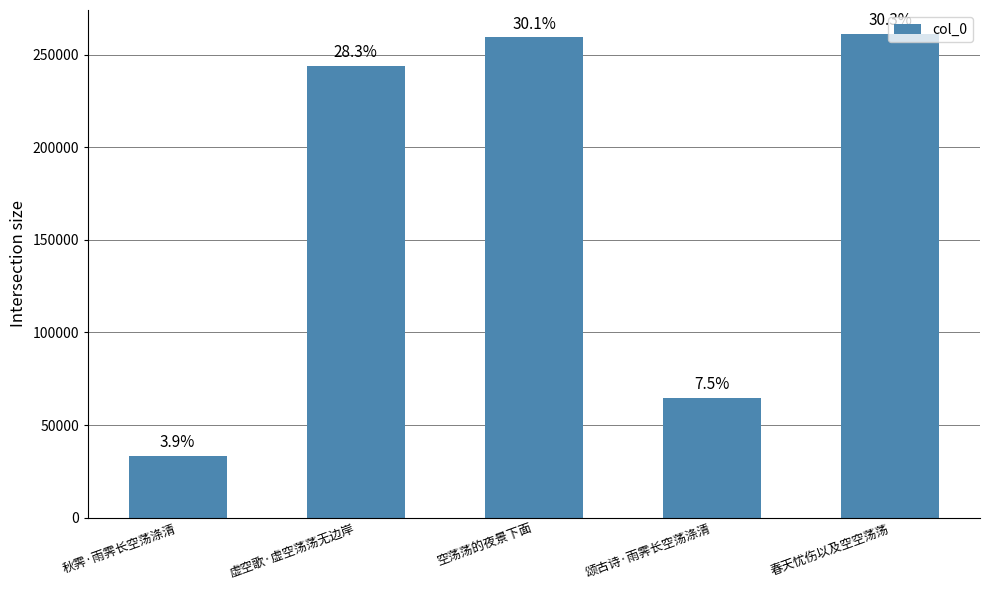

Where is the data nearest to the value 147160?

颂古诗·雨霁长空荡涤清